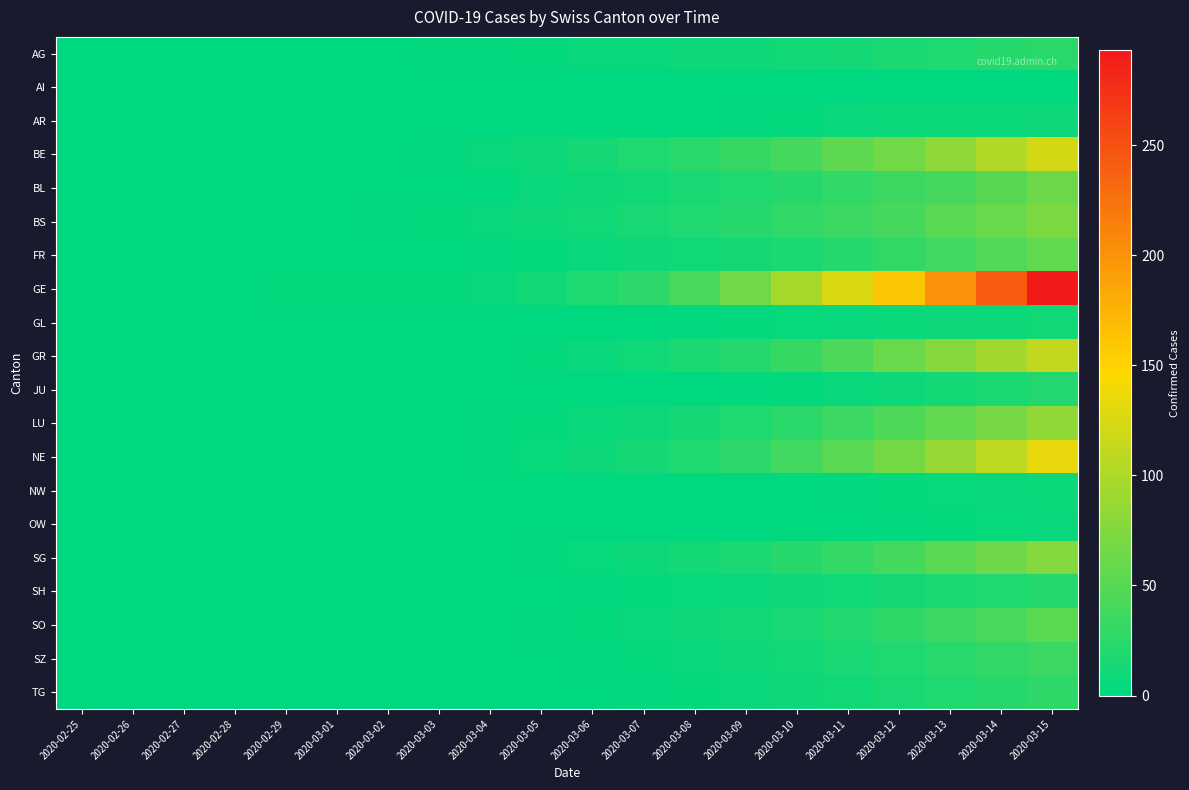

Which series has the largest total across all categories?

GE